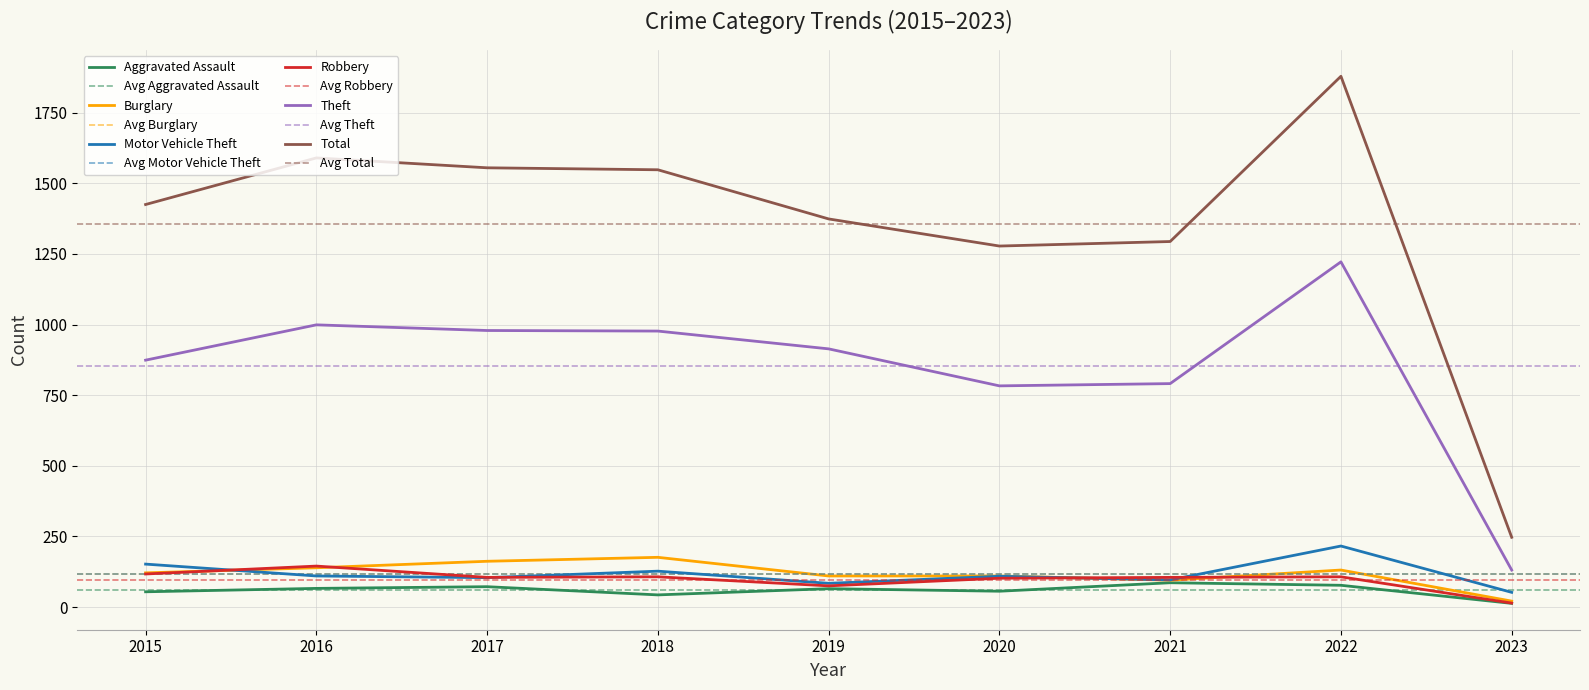

True or false: Motor Vehicle Theft and Aggravated Assault cross at least once.

False